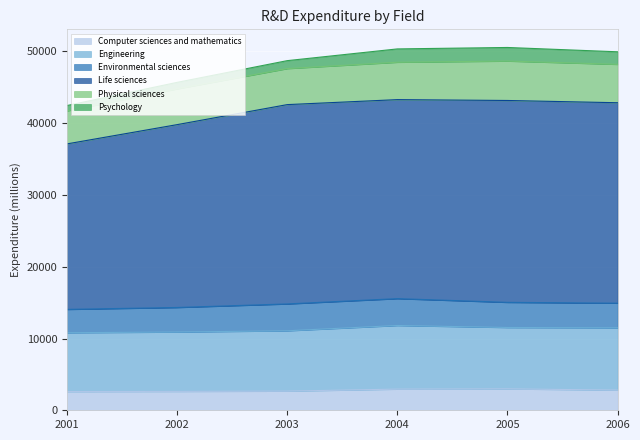

What is the average value of the Computer sciences and mathematics series?

2776.9